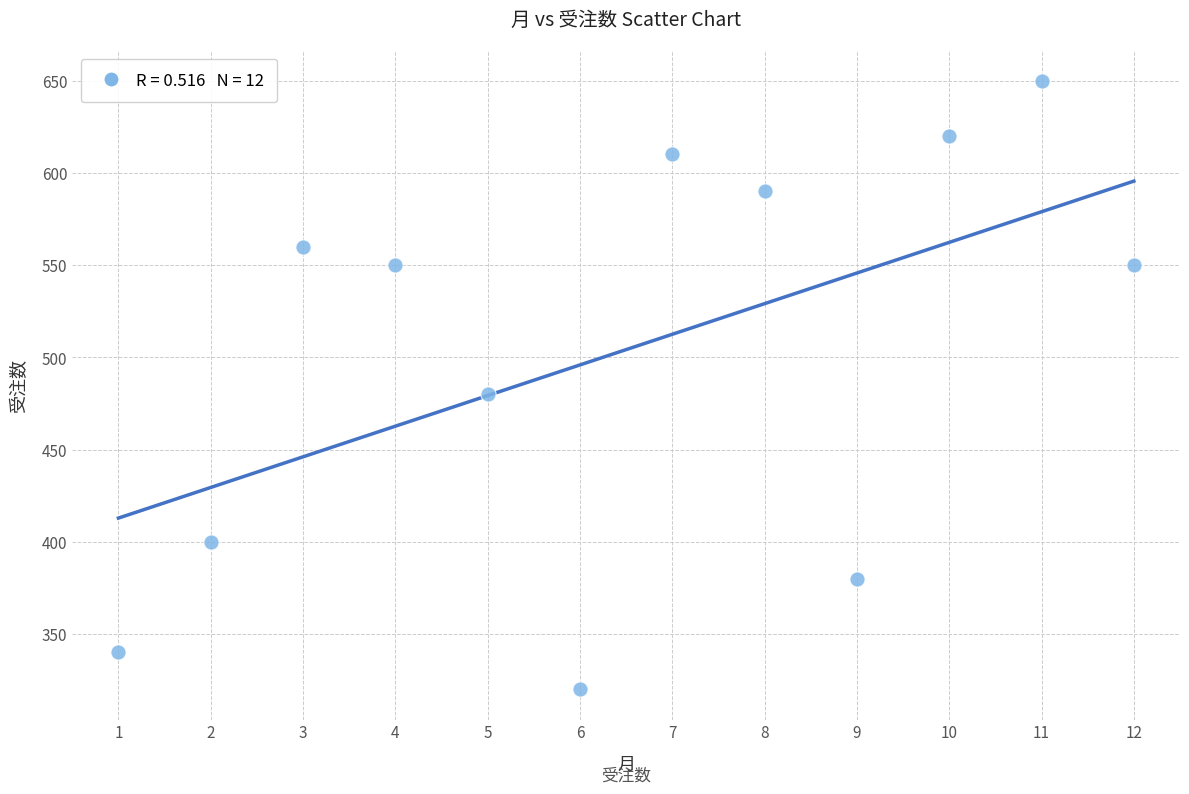

What is the range of X values (max minus min)?

11